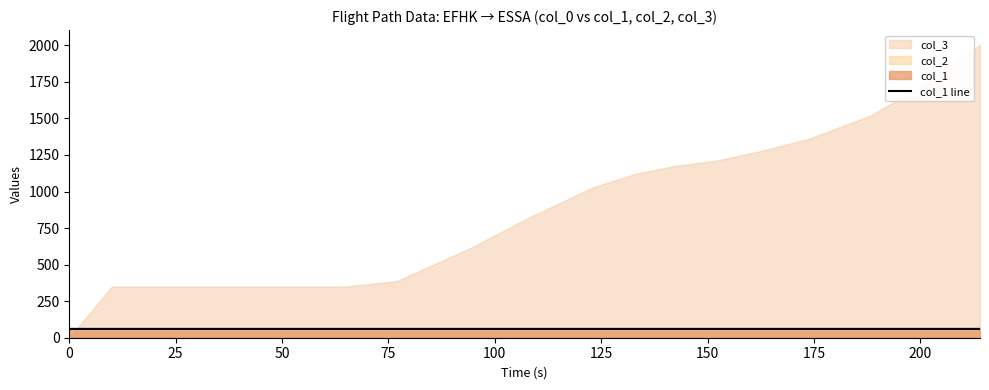

How many lines are shown in the chart?

1